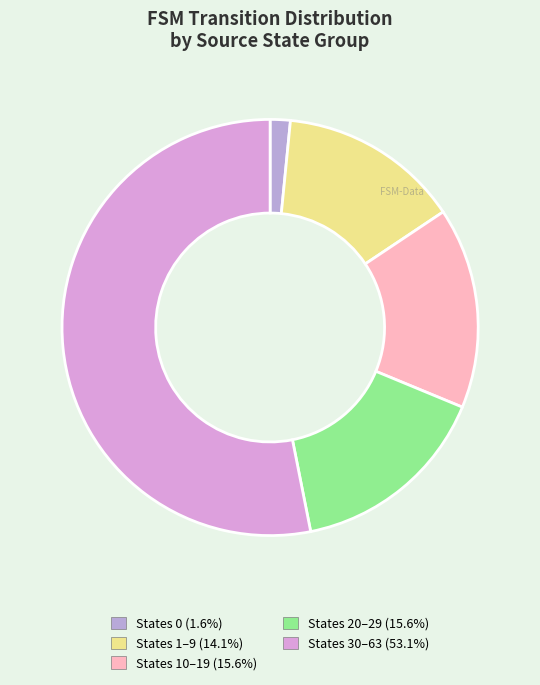

How many slices are in this pie chart?

5